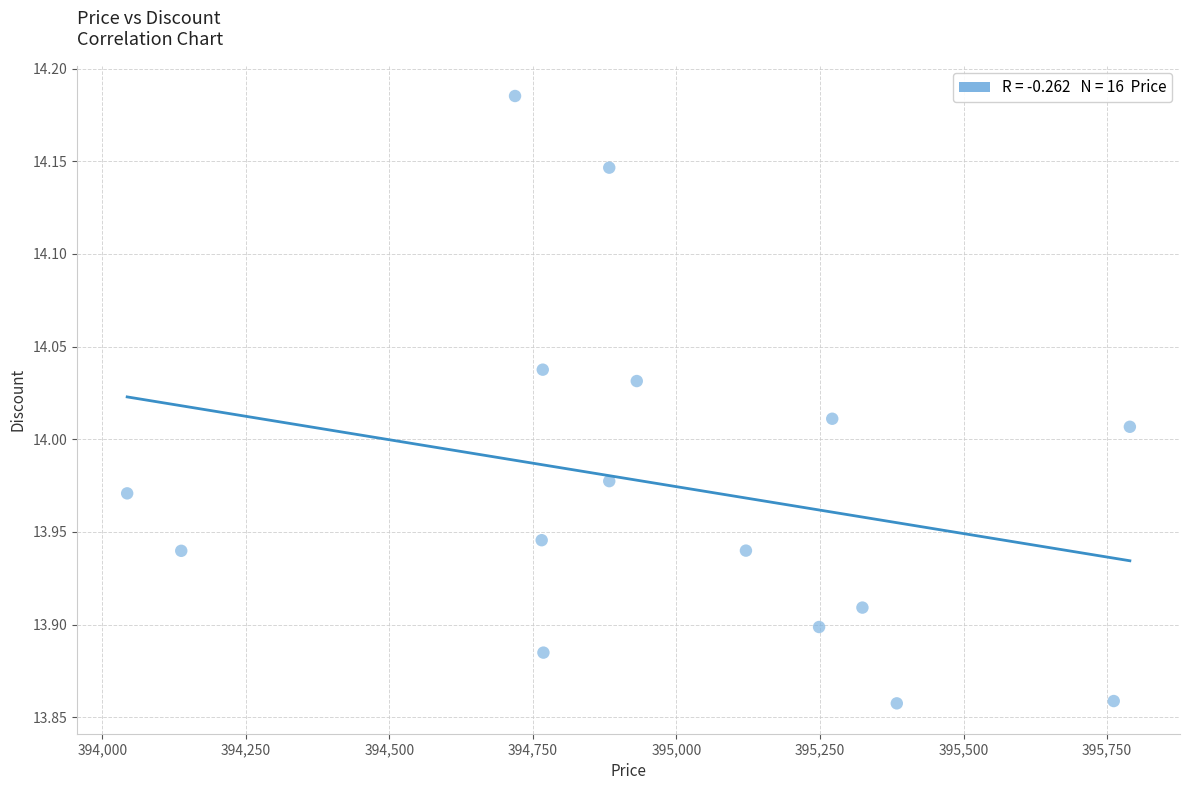

What is the range of Y values (max minus min)?

0.3